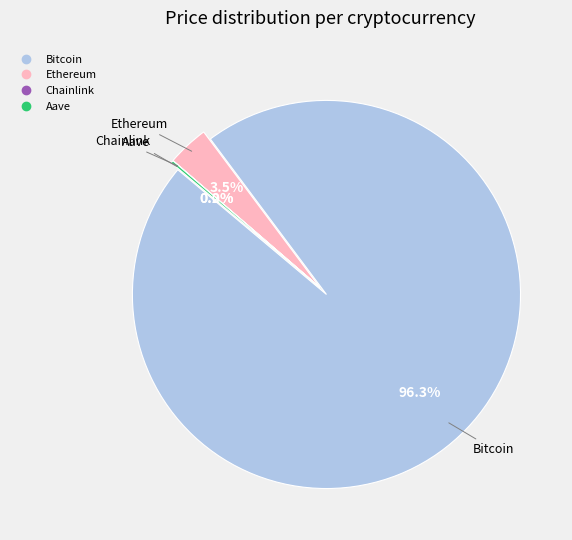

Count the number of slices in the pie.

4